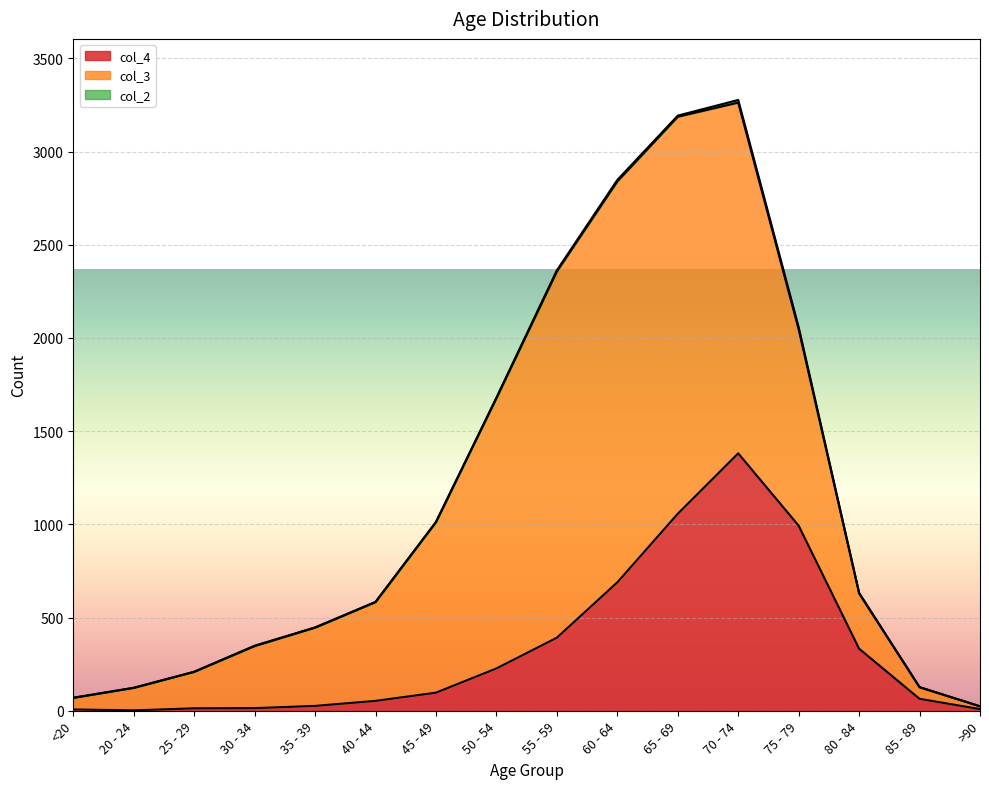

Which series has the widest spread of values?

col_3